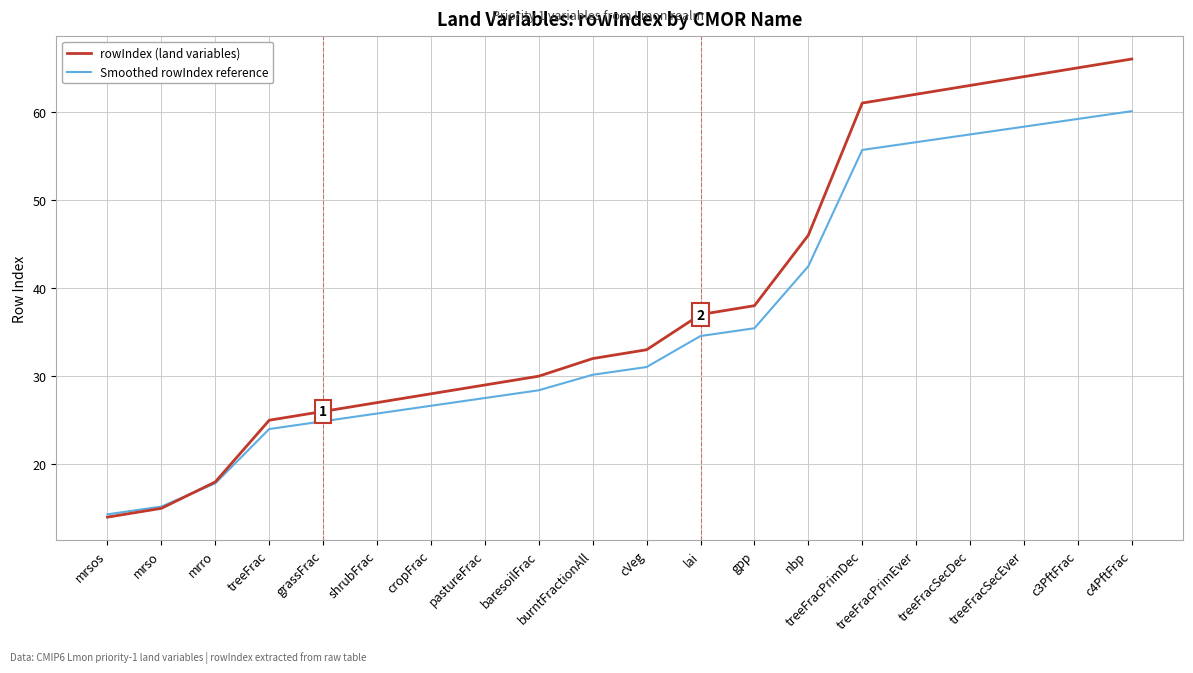

What is the difference between the maximum and second lowest values in the Smoothed rowIndex reference series?

44.9